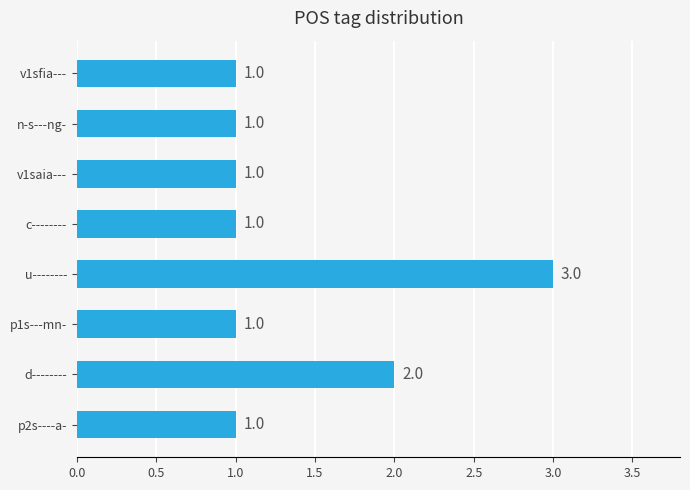

What is the ratio of the value at d-------- to the value at u--------?

0.7